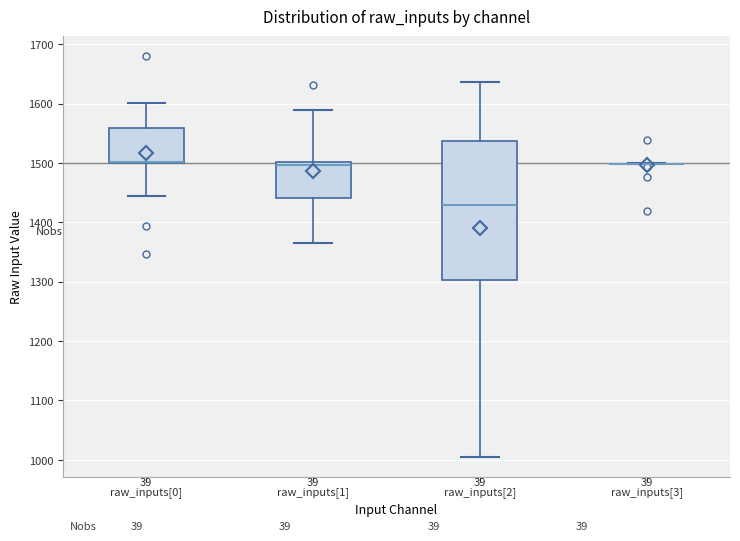

Where does the lower whisker of the box for raw_inputs[0] end on the y-axis? The values are not printed on the chart, so give them approximately, as read against the axis.

1440